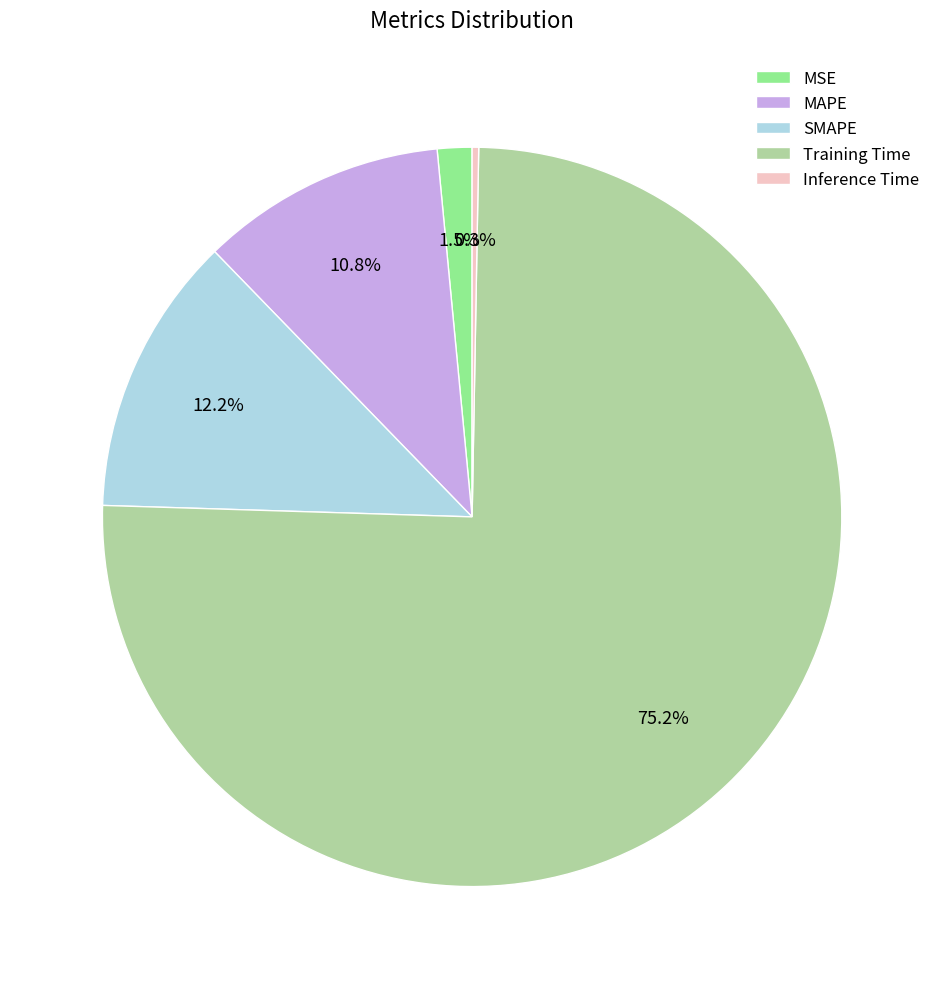

The Inference Time slice represents 10% of the pie. True or false?

False